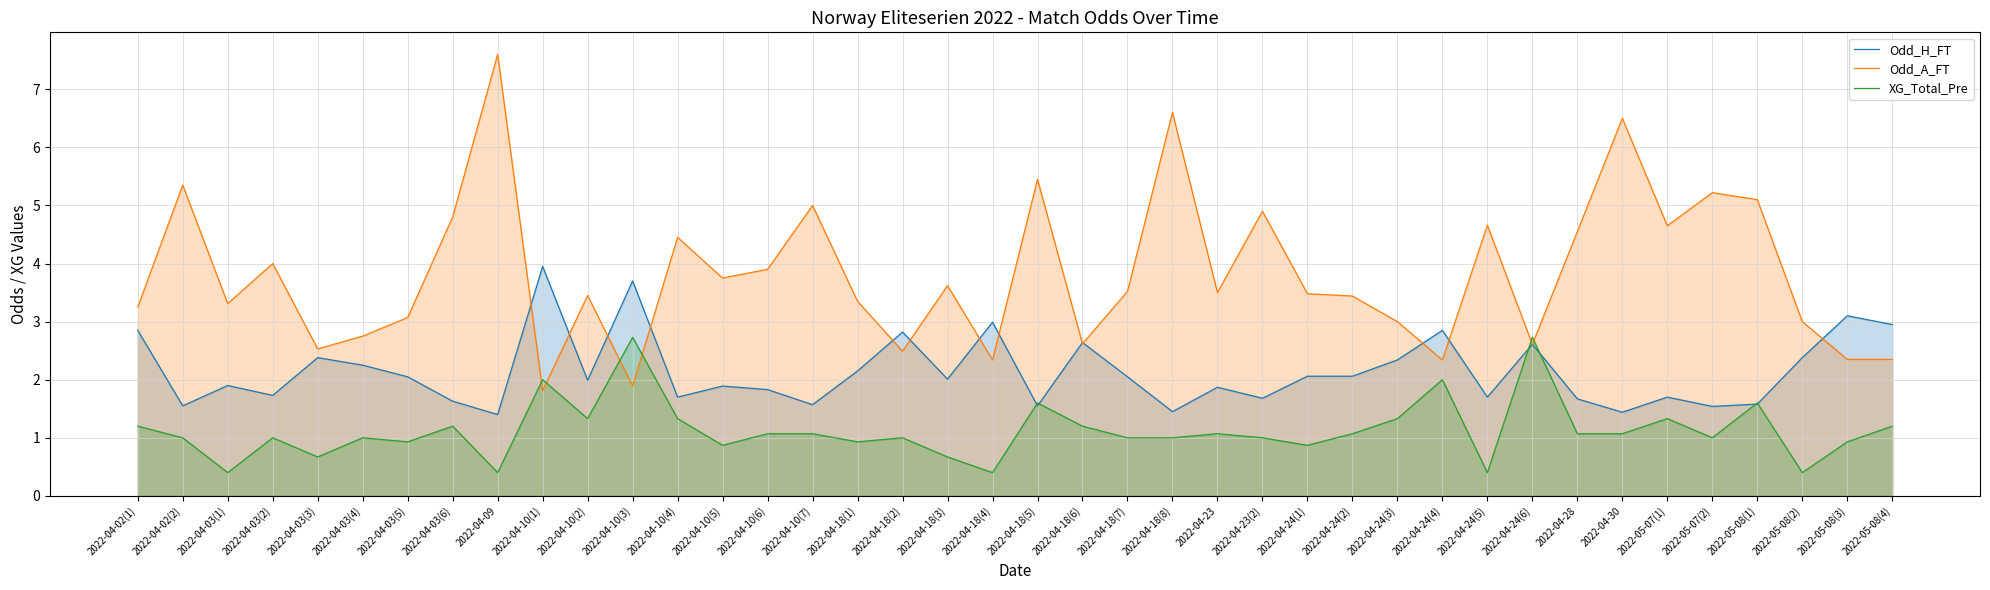

At which label does XG_Total_Pre reach its peak?

2022-04-10(3)